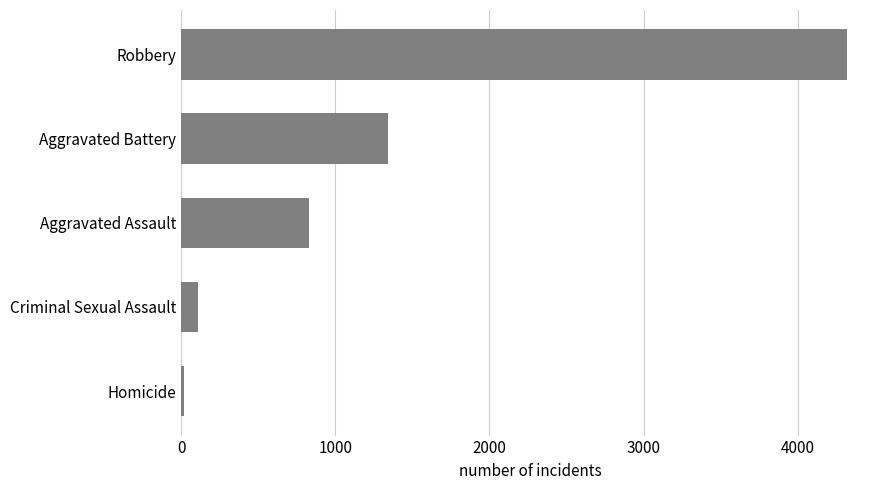

How many distinct data groups are displayed?

1